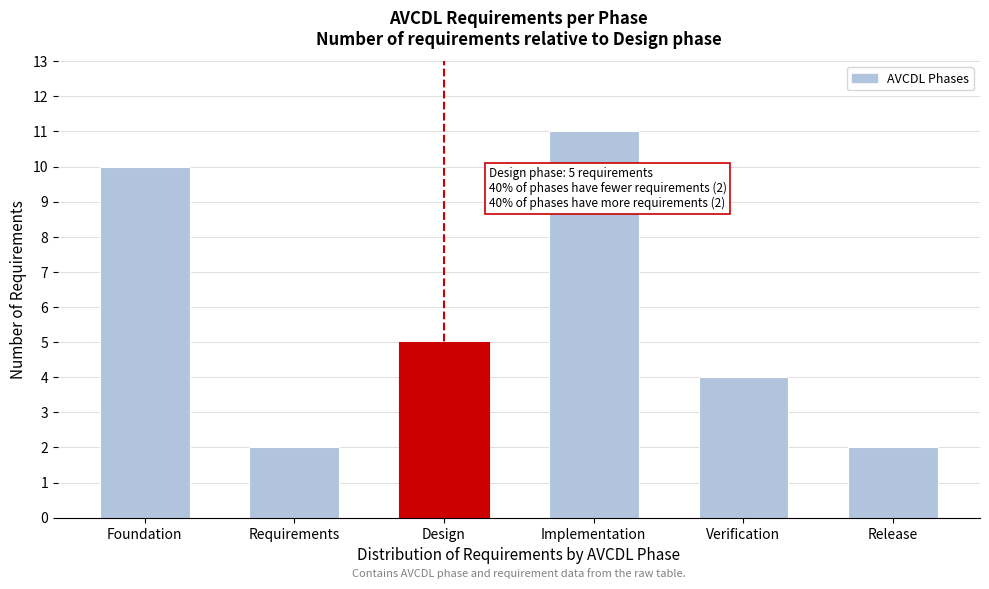

Reading right to left, list all the values displayed in this chart.

2	4	11	5	2	10